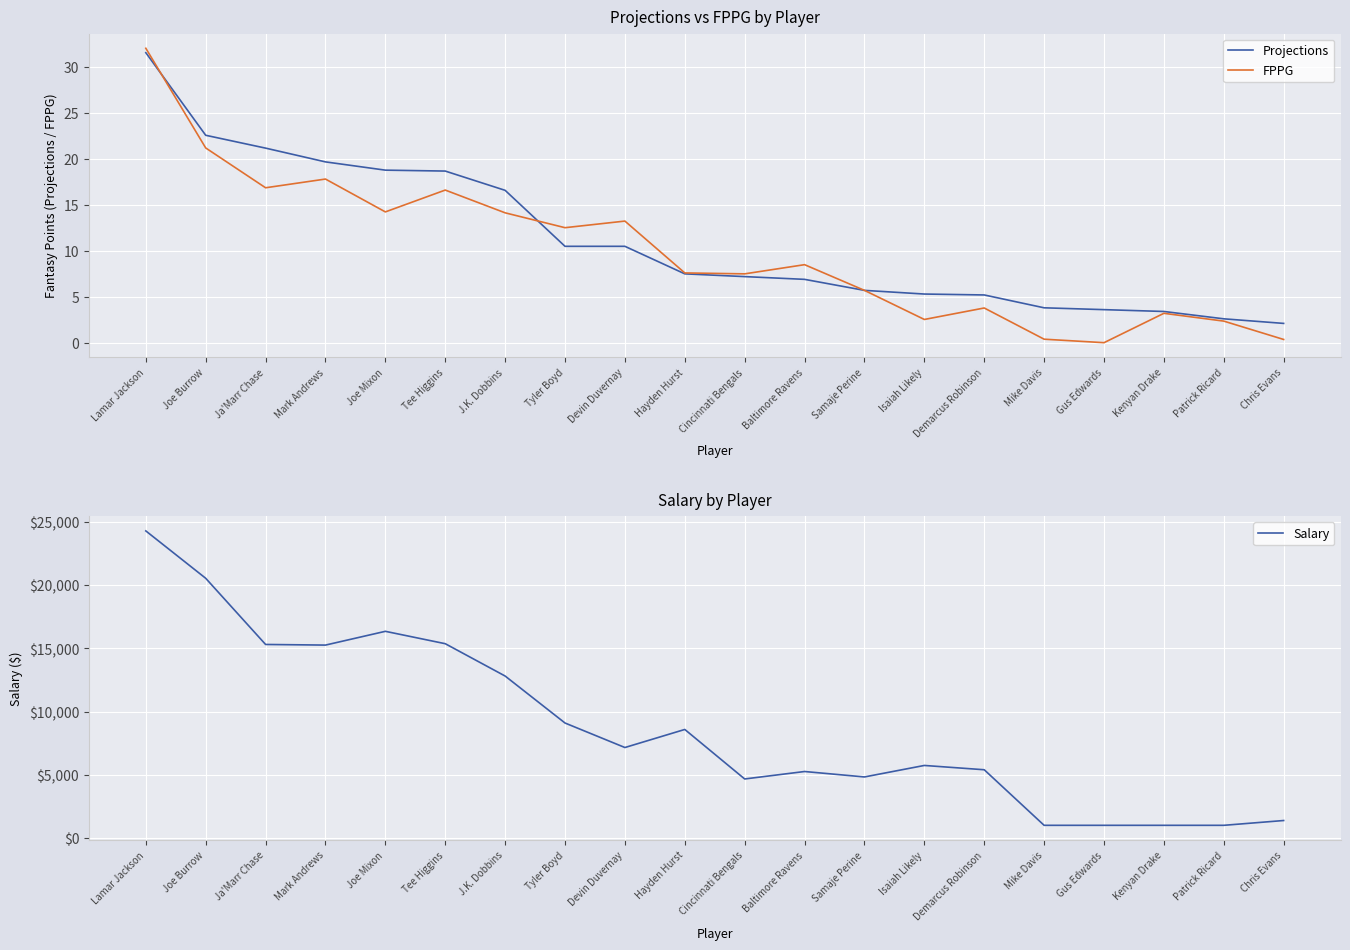

The FPPG series shows 7.5 at Cincinnati Bengals. True or false?

True